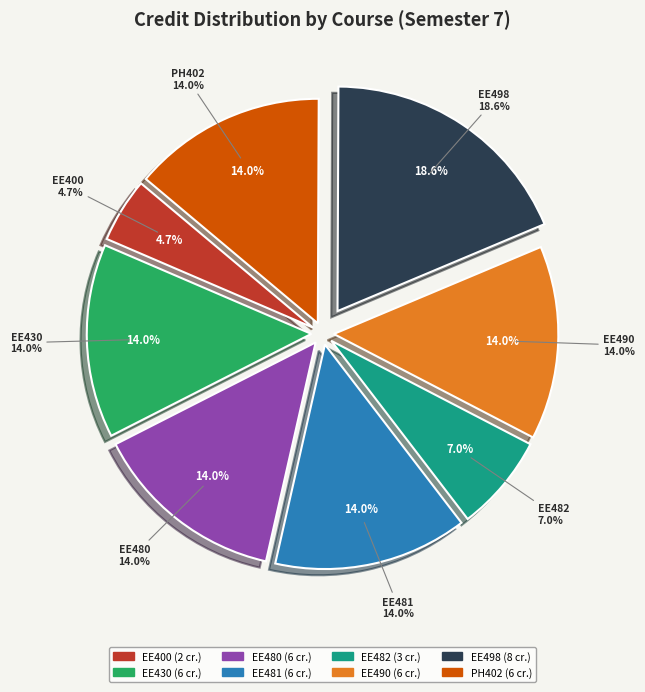

The EE481 slice represents 1% of the pie. True or false?

False